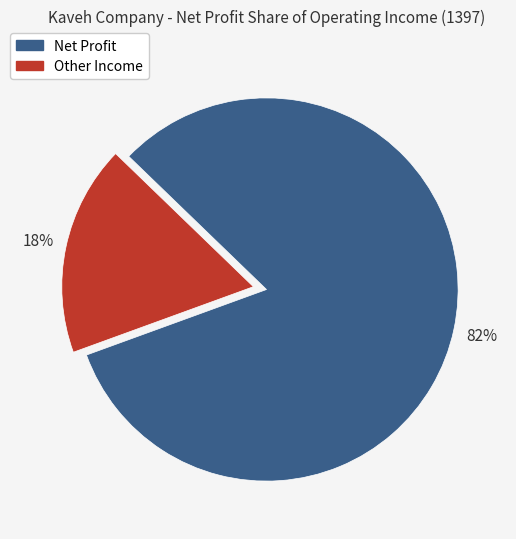

To the nearest percent, what is the average slice percentage?

50%